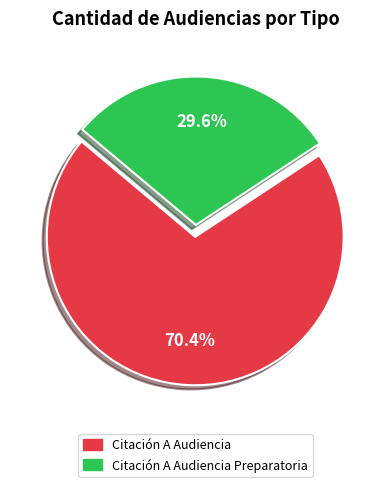

Rank the categories by value from highest to lowest.

Citación A Audiencia, Citación A Audiencia Preparatoria